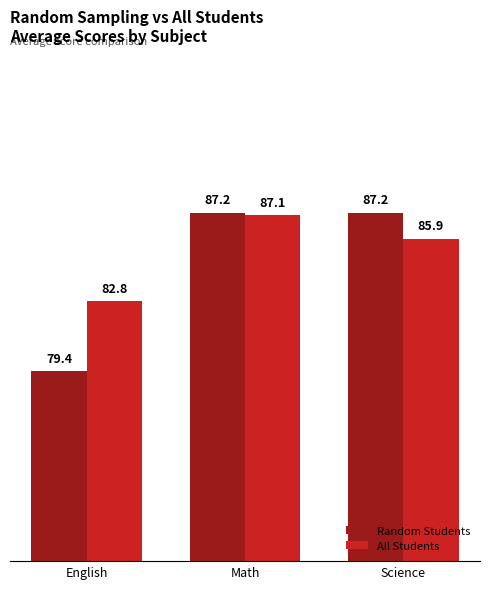

What is the average value of the Random Students series?

84.6